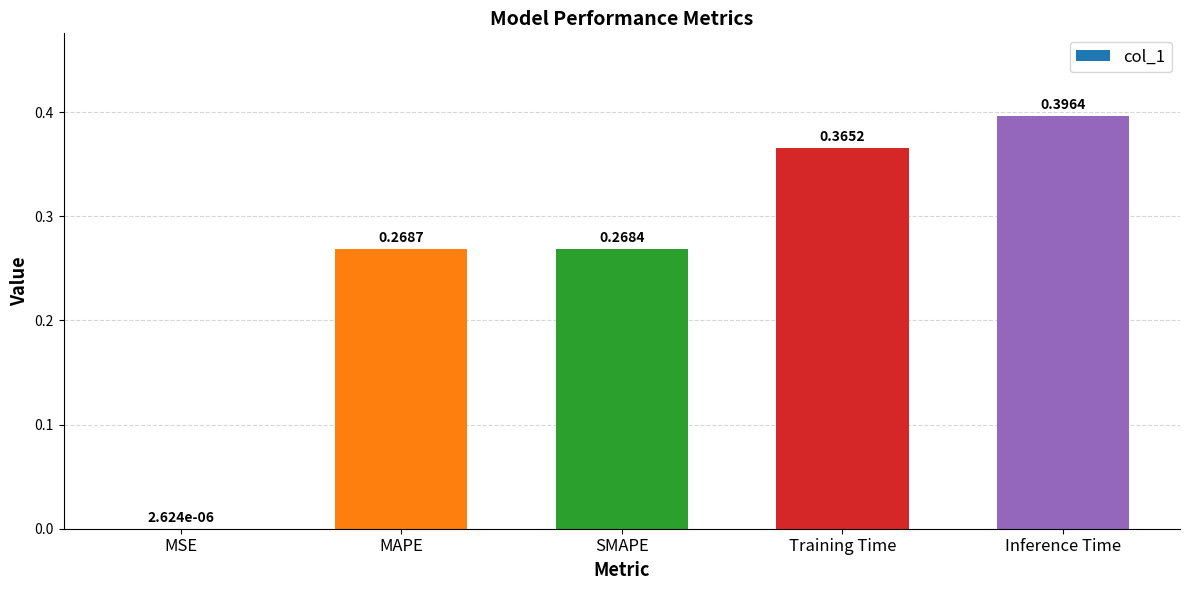

What is the change in value from MAPE to Inference Time?

+0.1